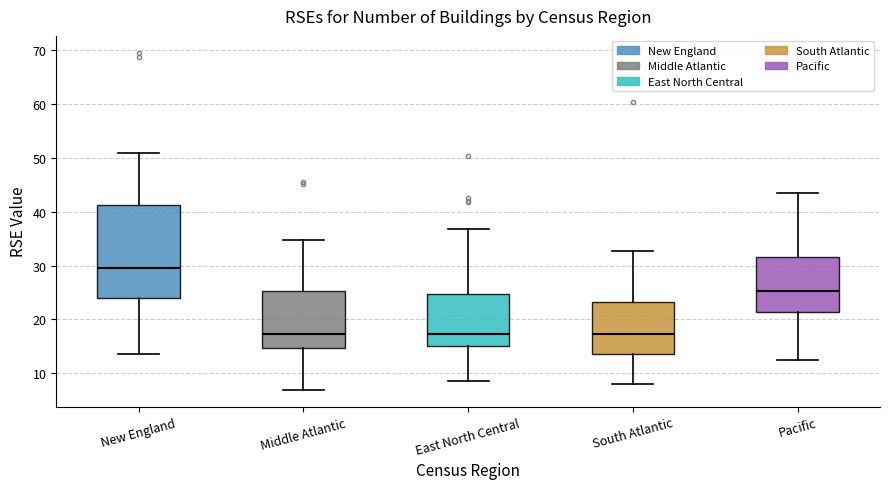

Reading left to right, read every box against the y-axis: the position of its median line, the range the box covers, and the ends of its whiskers. The values are not printed on the chart, so give them approximately, as read against the axis.

New England: median 30, box 24 to 41, whiskers 14 to 51
Middle Atlantic: median 17, box 15 to 25, whiskers 7 to 35
East North Central: median 17, box 15 to 25, whiskers 9 to 37
South Atlantic: median 17, box 14 to 23, whiskers 8 to 33
Pacific: median 25, box 21 to 32, whiskers 12 to 43